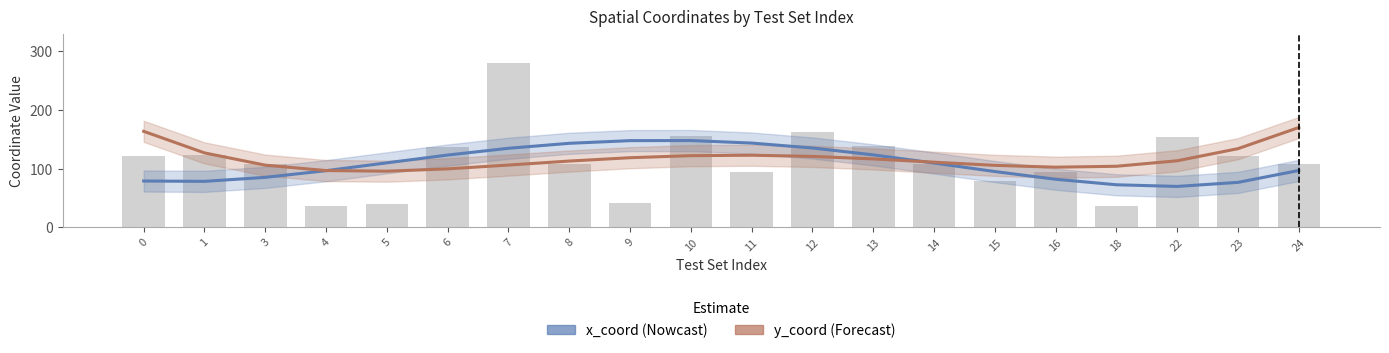

What is the lowest value of the x_coord (Nowcast) series?

69.7